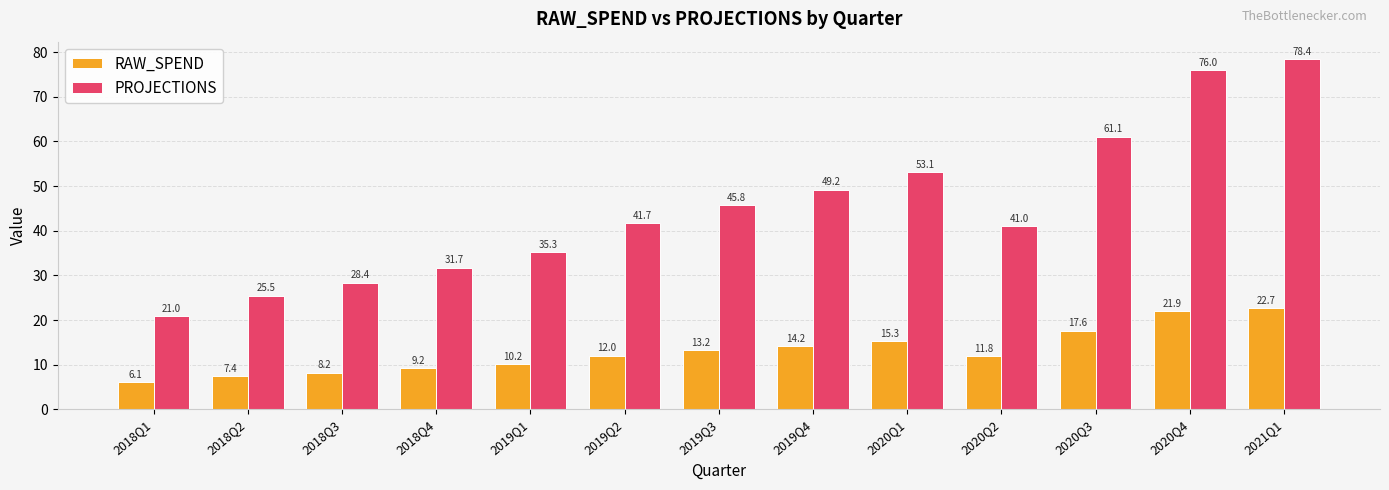

Which category has the highest value across all series?

2021Q1